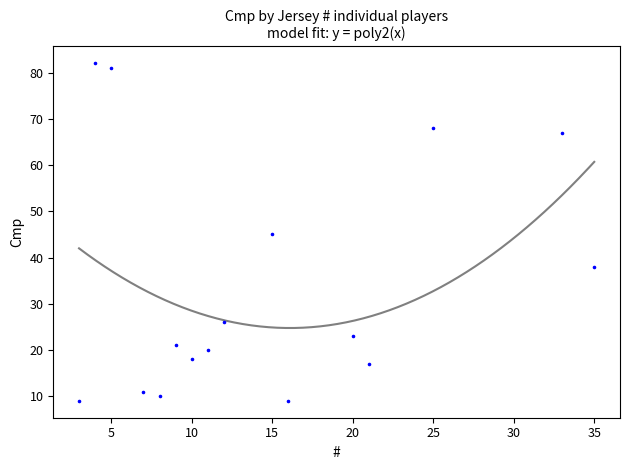

What is the range of Y values (max minus min)?

73